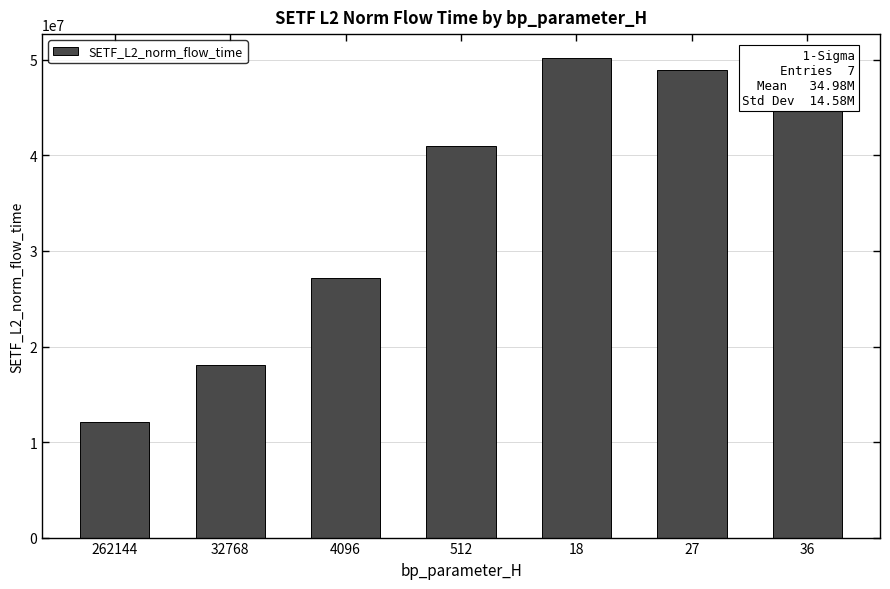

Are the bars grouped side by side (vs. stacked)?

No